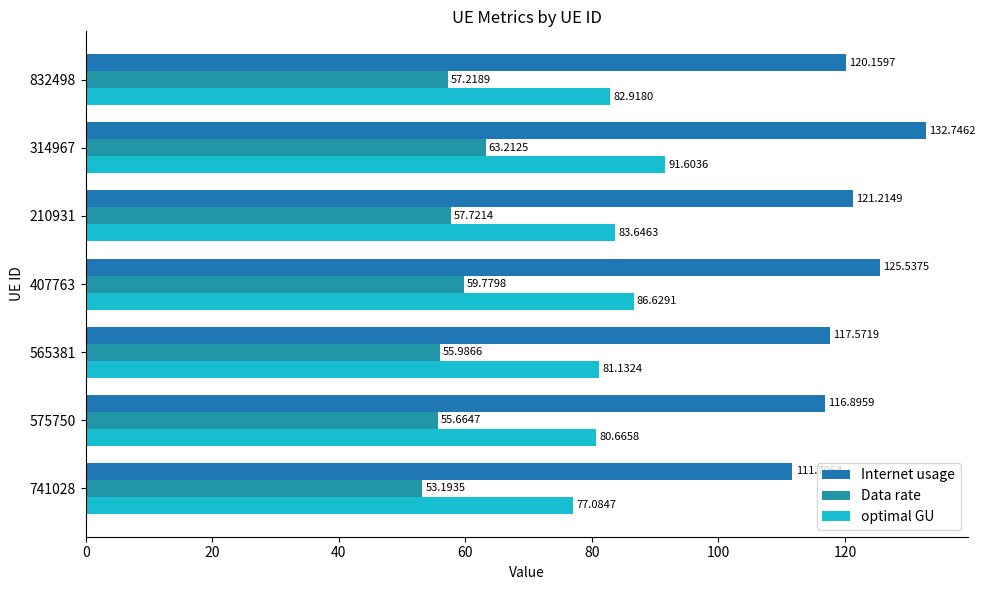

Which series has the largest total across all categories?

Internet usage